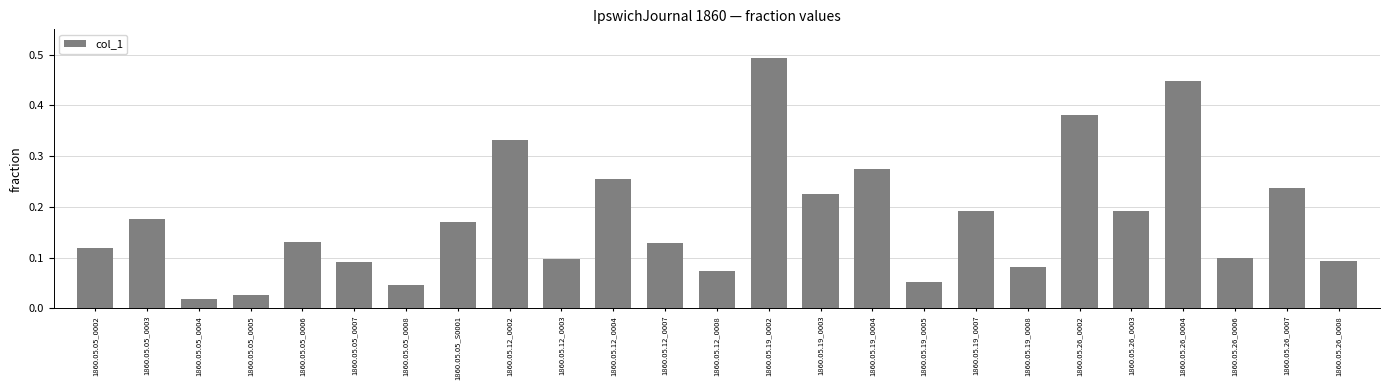

The chart shows a value of 0.1 at 1860.05.26_0008. True or false?

True